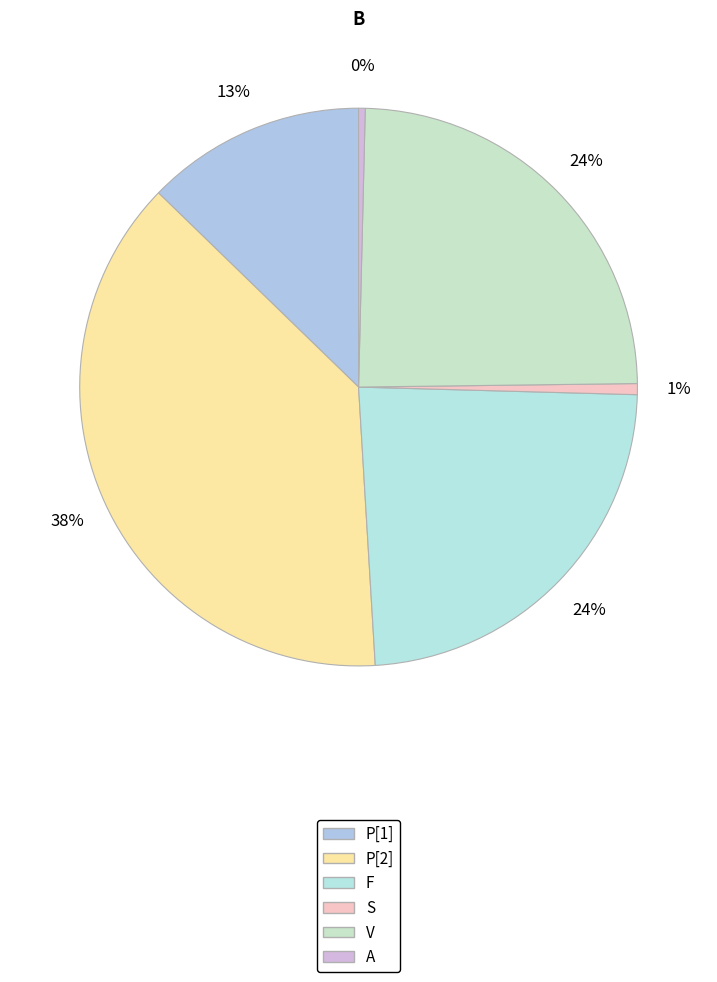

Does S account for over 50% of the chart?

No